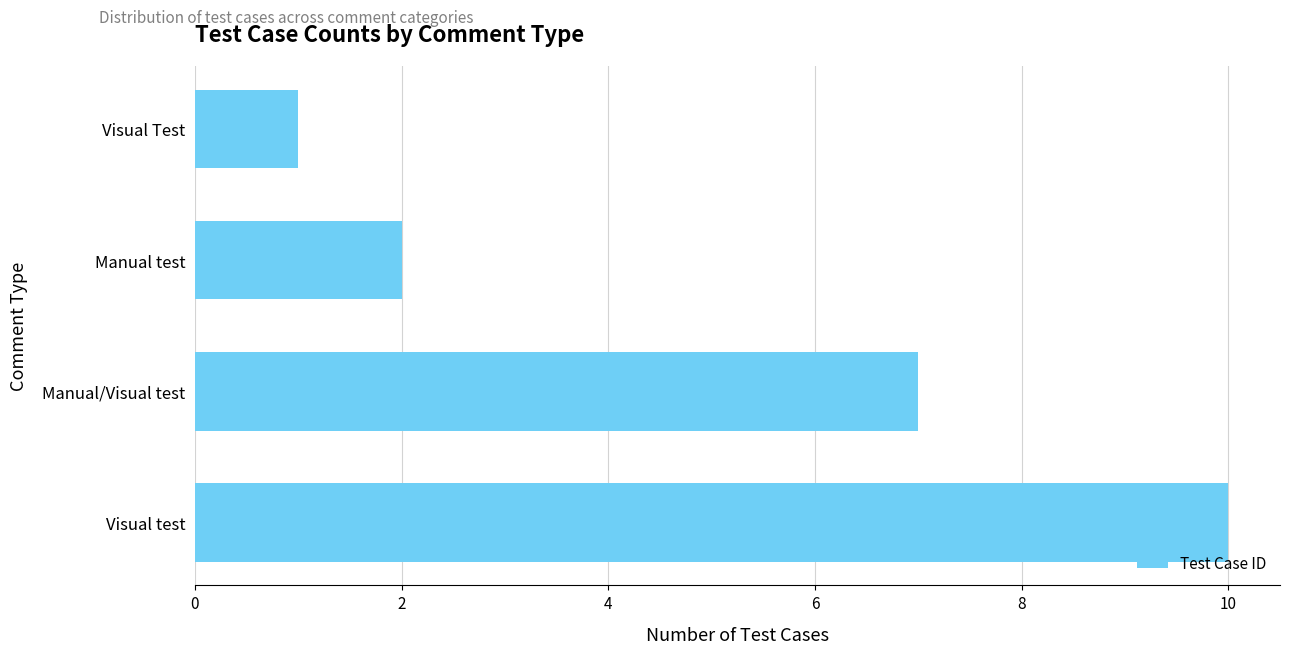

Reading top to bottom, what are all the values shown in this chart?

1	2	7	10